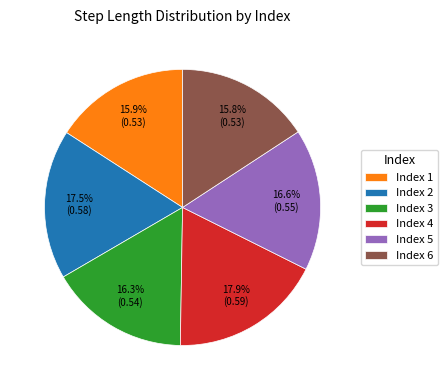

Does Index 4 account for over 50% of the chart?

No